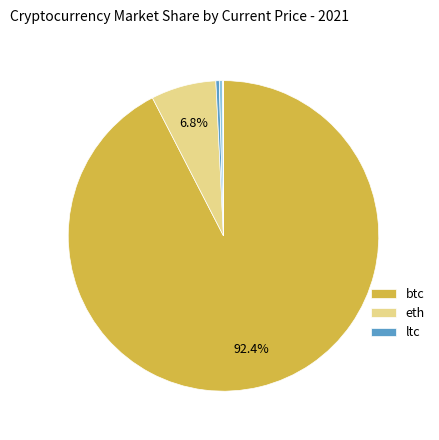

Is there any slice that represents more than half of the pie?

Yes